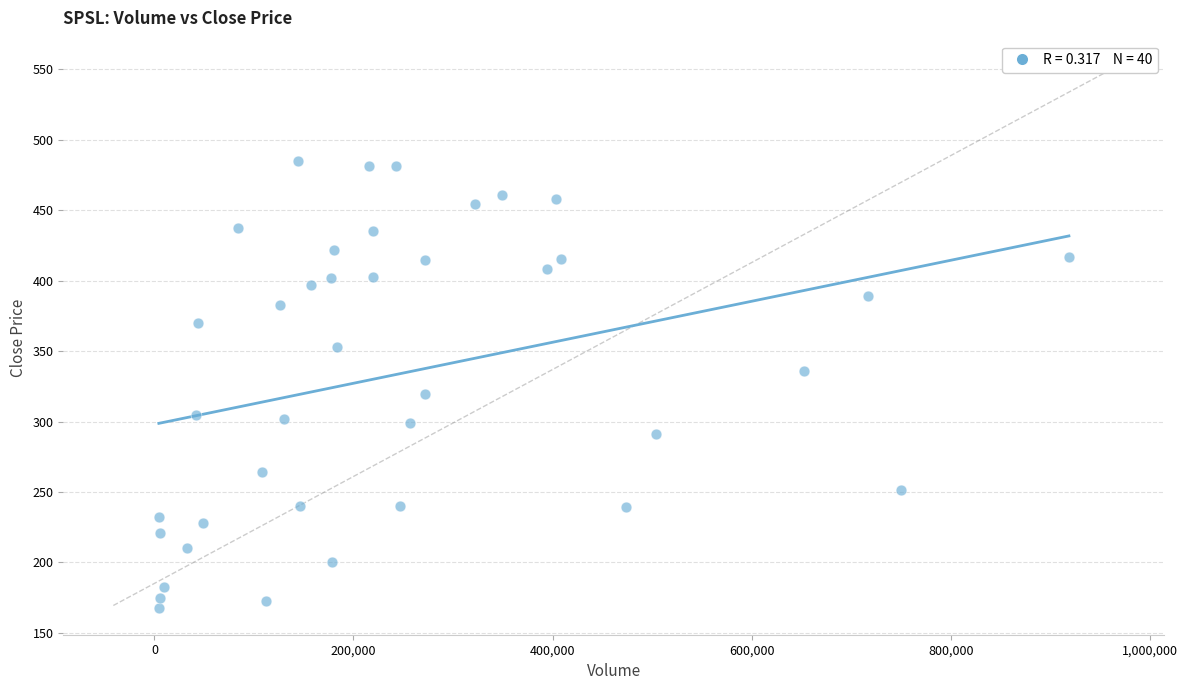

What is the range of X values (max minus min)?

914411.0